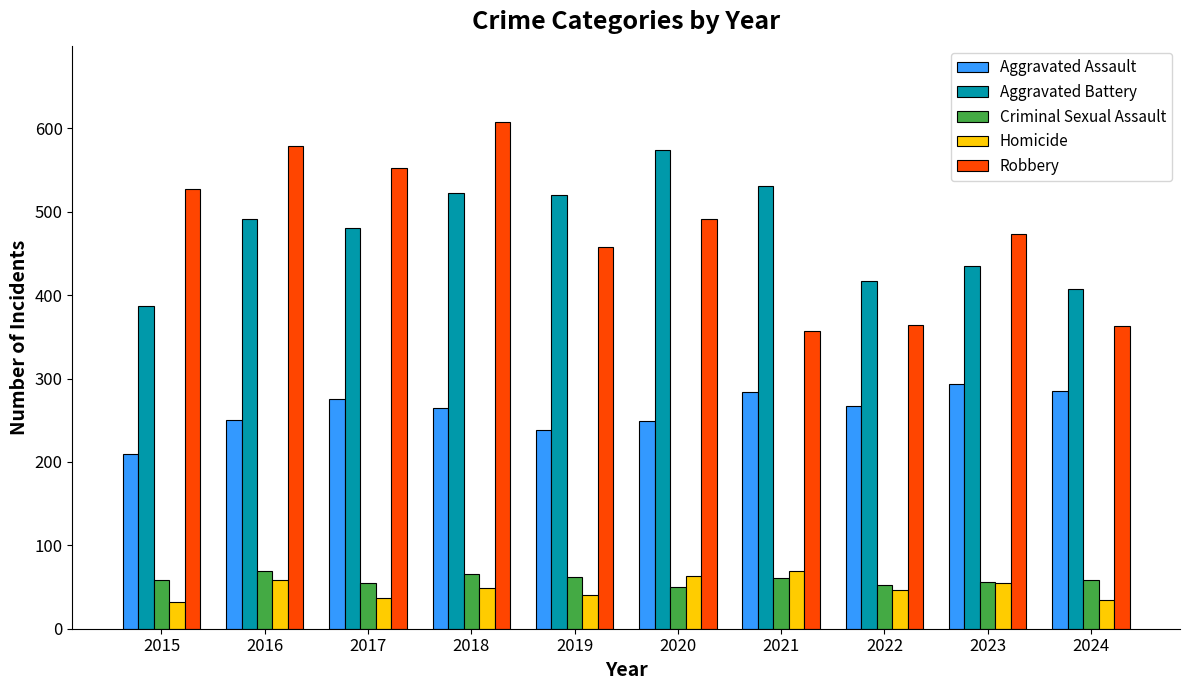

What is the sum of the Robbery values at 2021 and 2022?

721